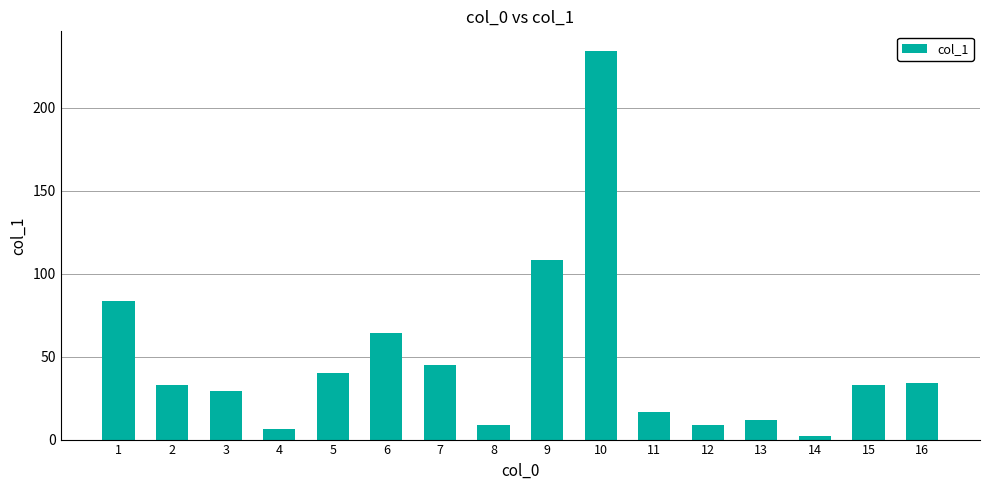

What is the change in value from 2 to 13?

-20.8